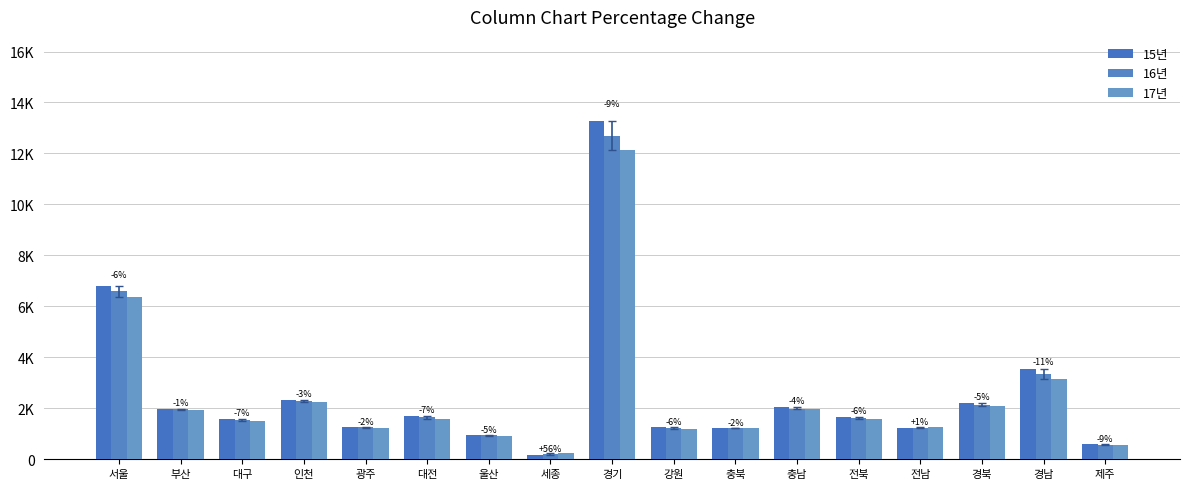

Reading left to right, list all the values displayed in this chart.

15년: 6787	1957	1588	2308	1260	1698	946	160	13259	1257	1229	2053	1654	1242	2212	3533	599
16년: 6598	1971	1539	2278	1264	1669	934	216	12689	1227	1230	1988	1623	1238	2130	3349	574
17년: 6368	1937	1483	2231	1238	1584	895	250	12120	1180	1208	1974	1562	1251	2102	3158	543